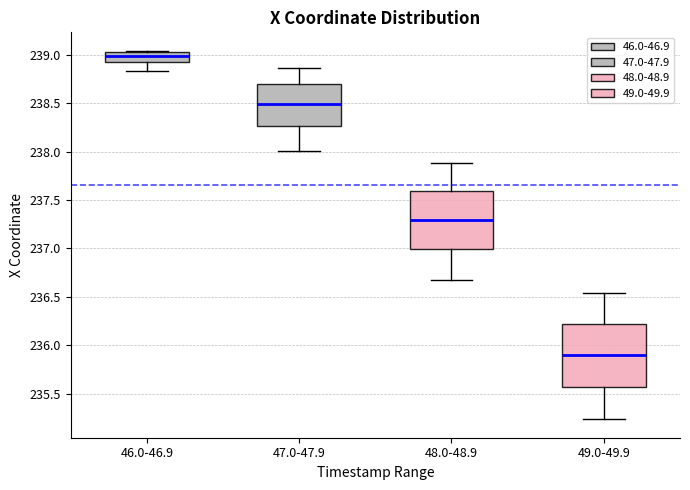

Where does the median line of the box for 47.0-47.9 sit on the y-axis? The values are not printed on the chart, so give them approximately, as read against the axis.

238.50